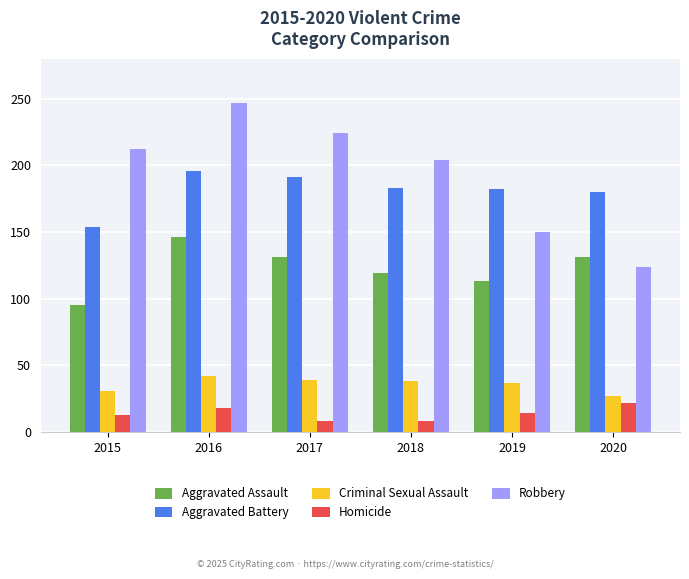

Which series has the widest spread of values?

Robbery